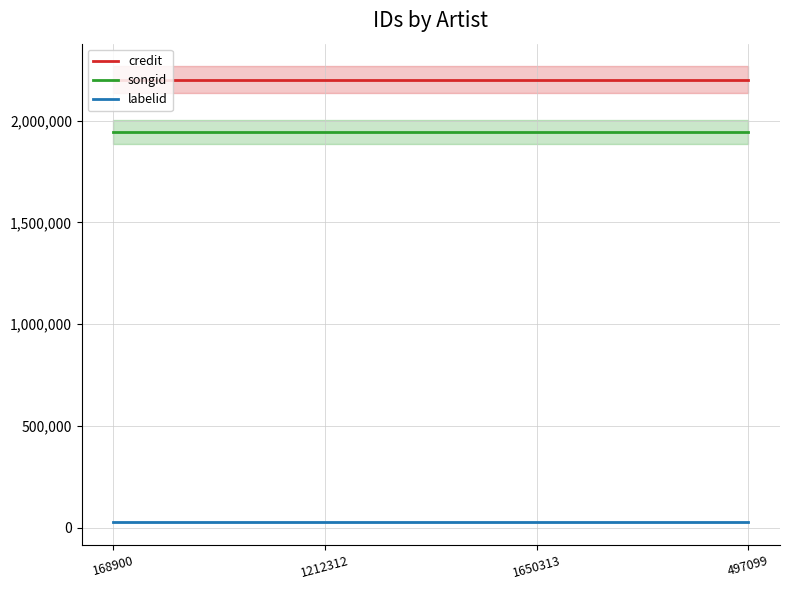

How many lines are shown in the chart?

3